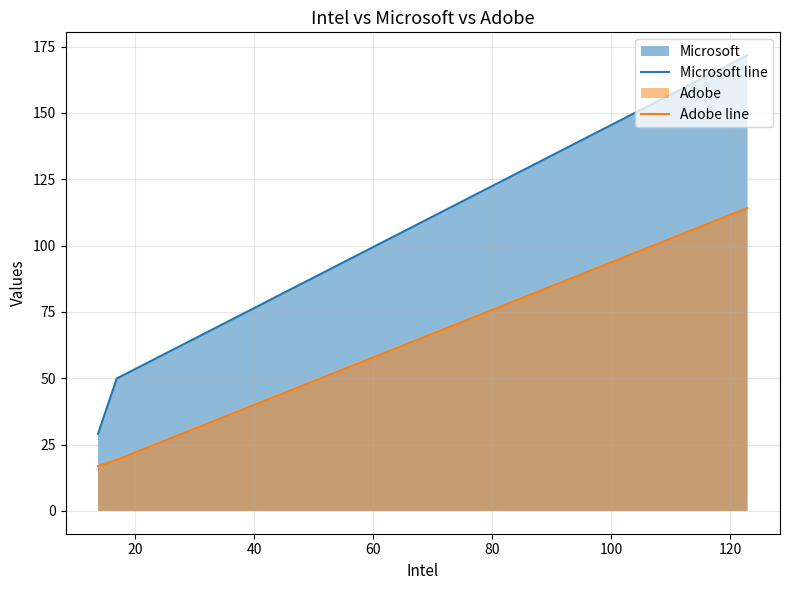

List the series in order of their overall mean, highest first.

Microsoft line, Adobe line